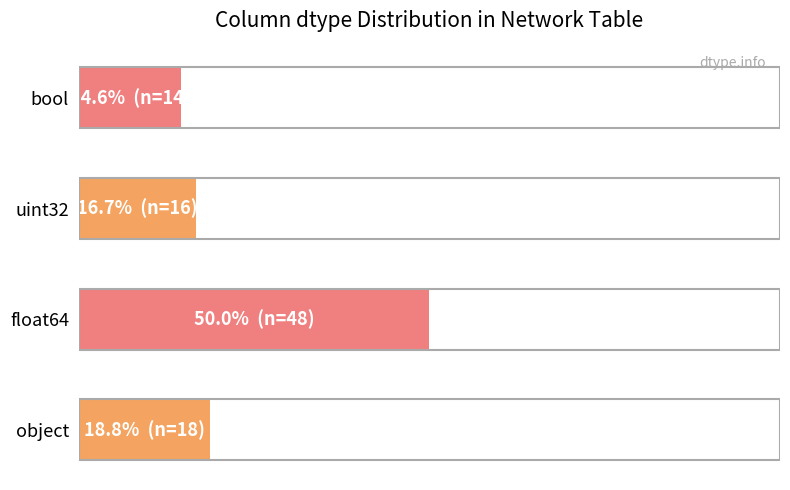

Does the chart contain stacked bars?

No